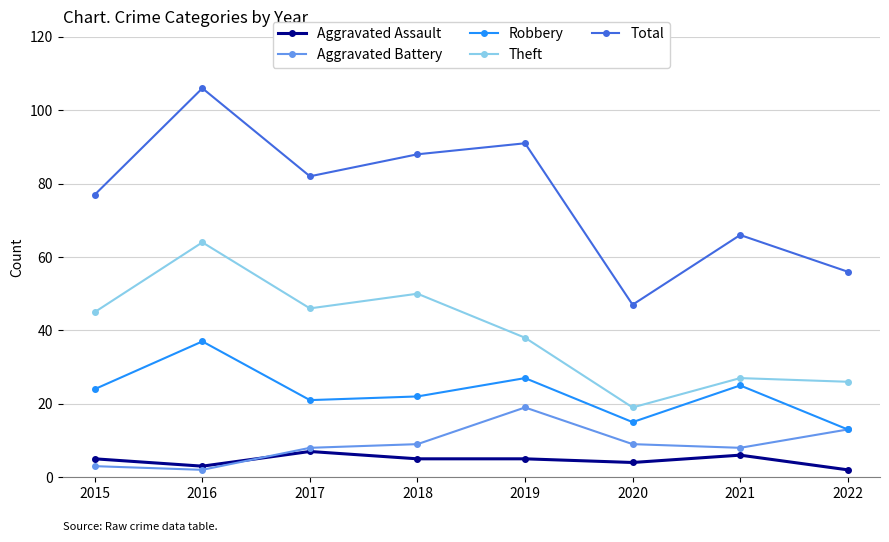

At which category does Robbery reach its first local peak?

2016